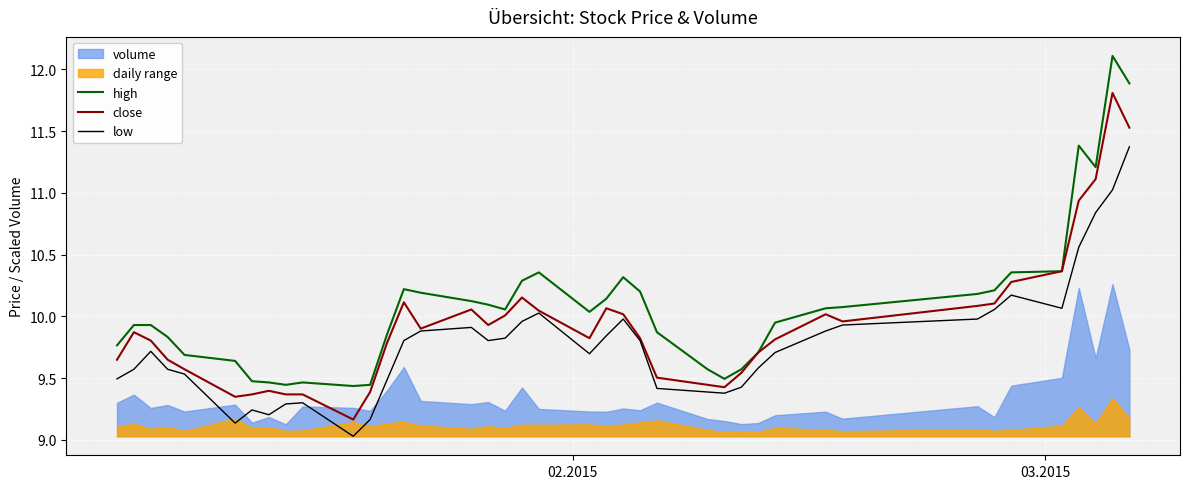

Which series has the largest total across all categories?

high